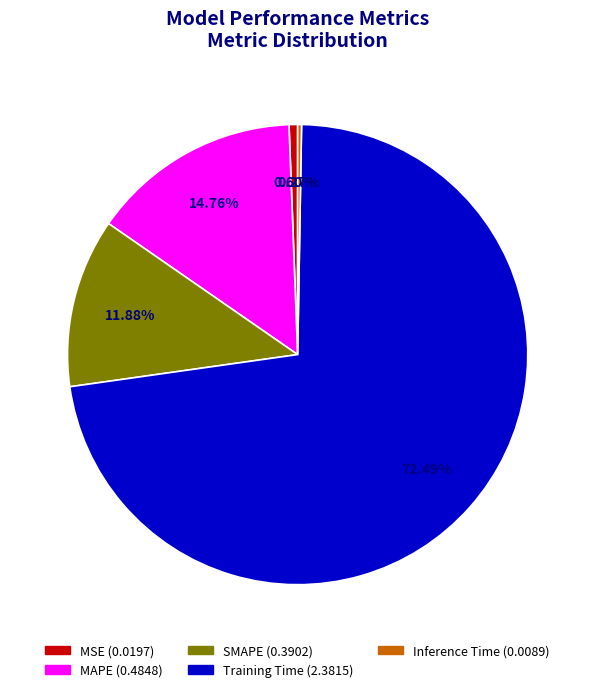

What percentage do Inference Time and MSE together represent?

0.9%